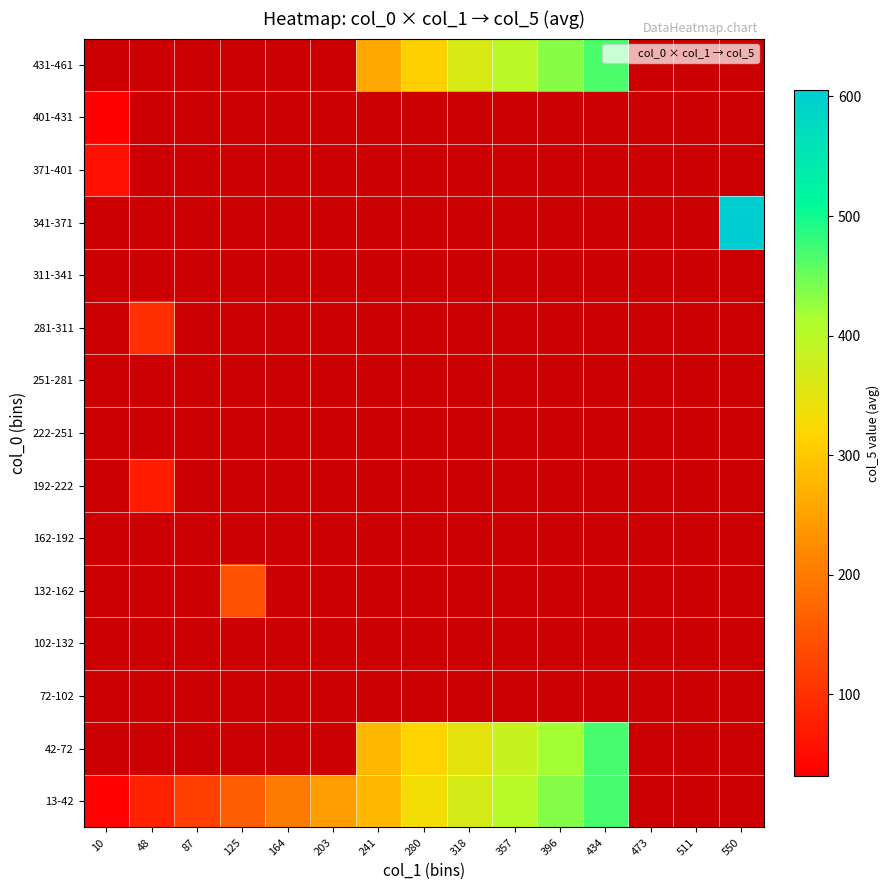

Rank the series at 164 from lowest to highest value.

13-42, 42-72, 72-102, 102-132, 132-162, 162-192, 192-222, 222-251, 251-281, 281-311, 311-341, 341-371, 371-401, 401-431, 431-461